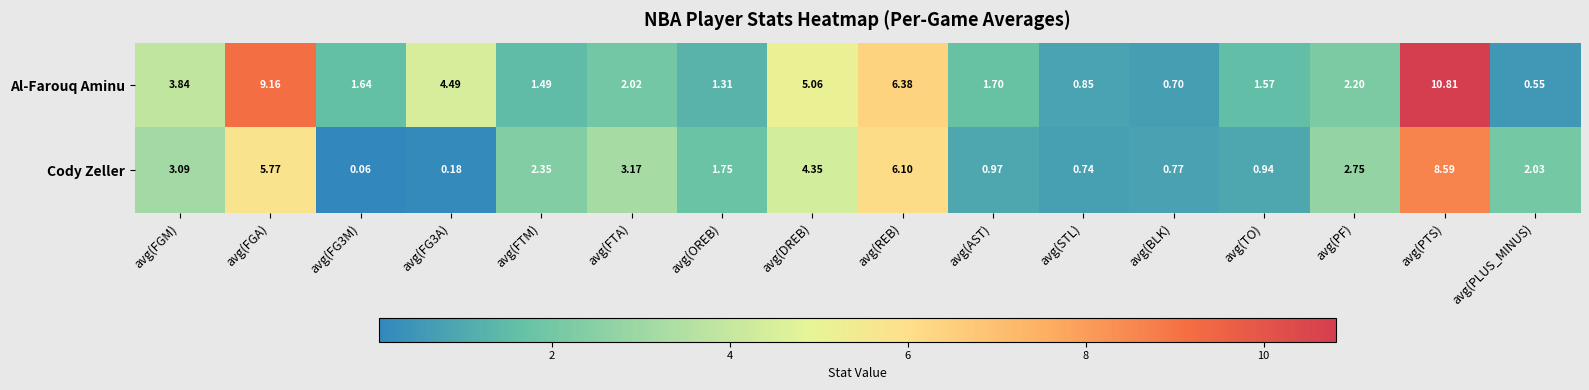

Is the value of Al-Farouq Aminu at avg(STL) greater than the value of Cody Zeller at avg(STL)?

Yes